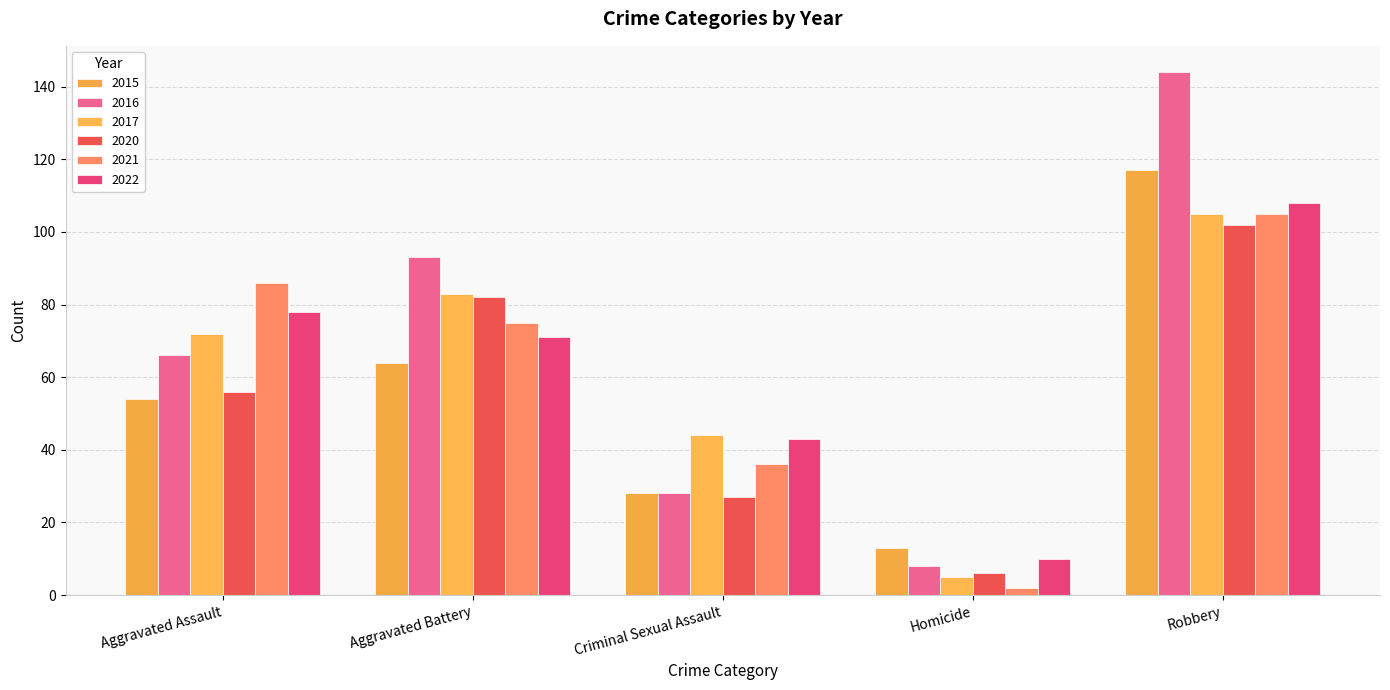

What is the sum of all 2022 values?

310